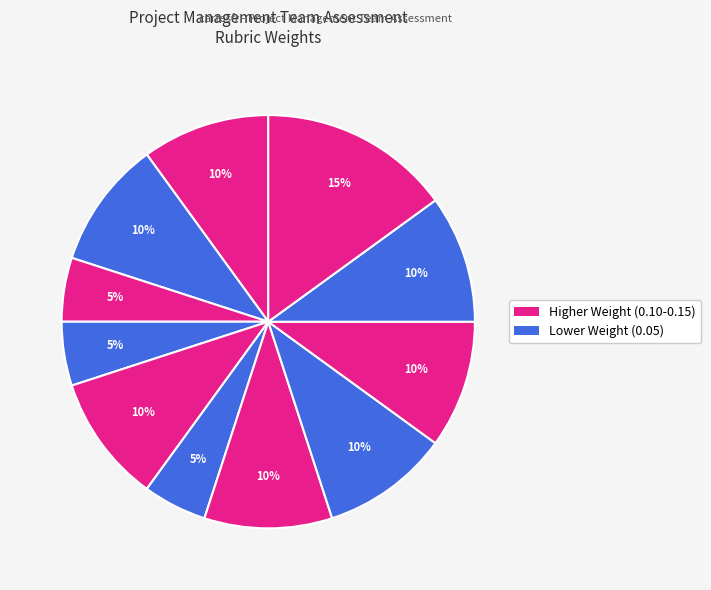

How many slices are in this pie chart?

11